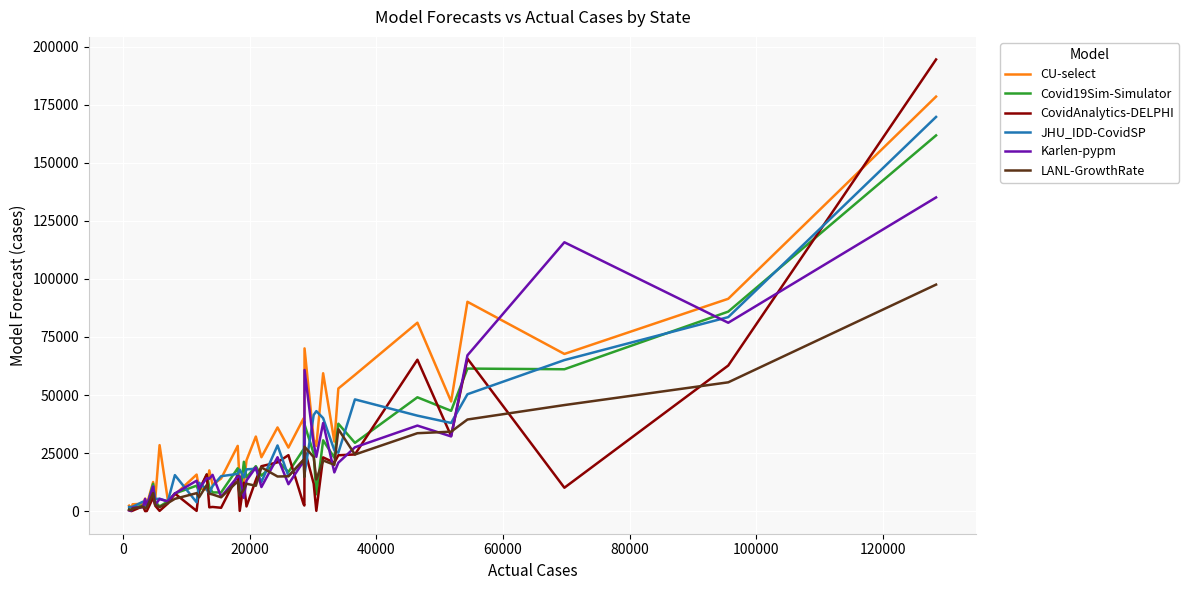

Which series has the widest spread of values?

CovidAnalytics-DELPHI